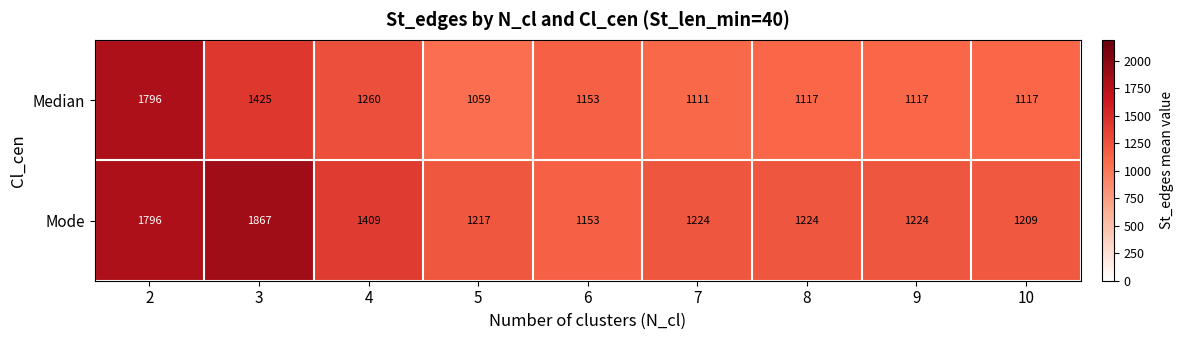

Reading right to left, list all the values displayed in this chart.

Median: 1117	1117	1117	1111	1153	1059	1260	1425	1796
Mode: 1209	1224	1224	1224	1153	1217	1409	1867	1796